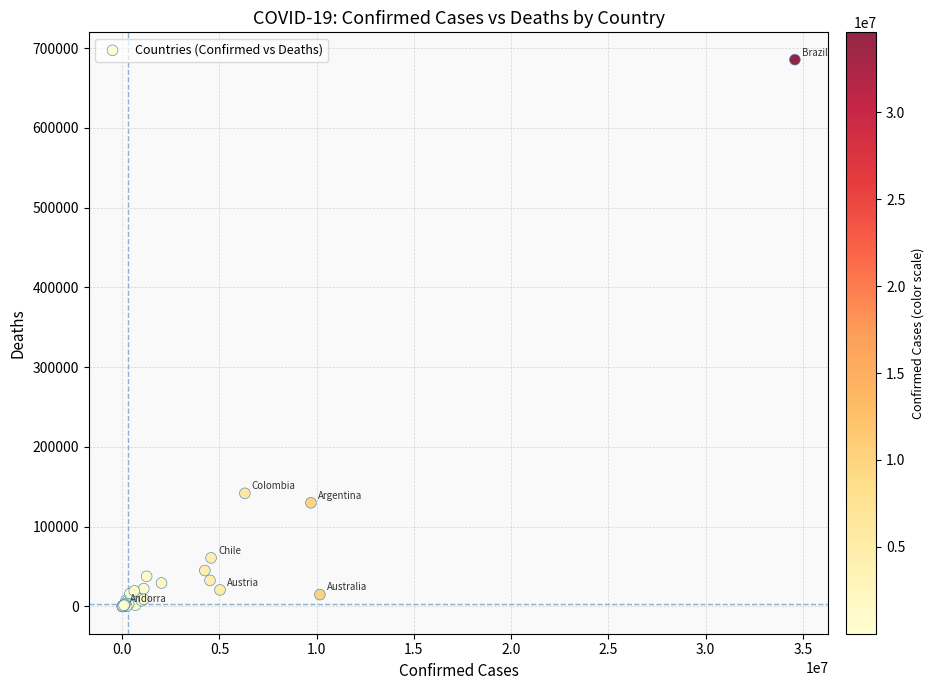

What Y value in the scatter plot is closest to 342722?

141746